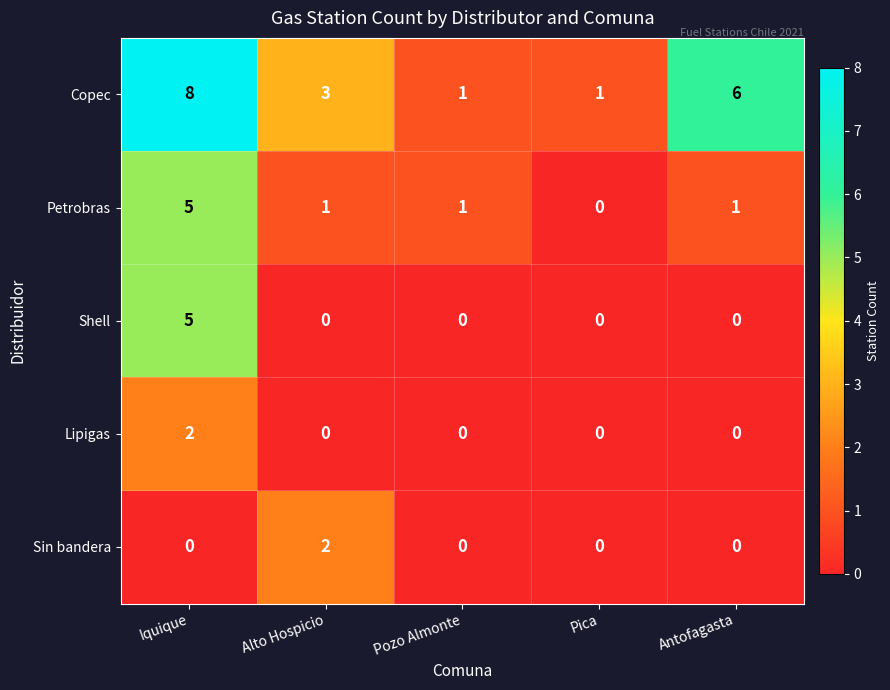

What is the difference between the Petrobras values at Iquique and Antofagasta?

4